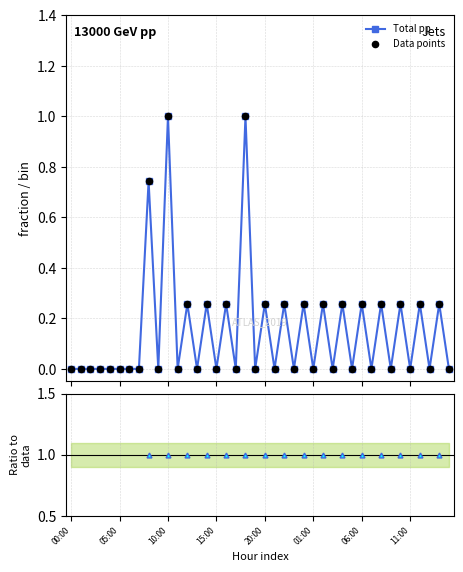

Which series has the largest total across all categories?

Total pp